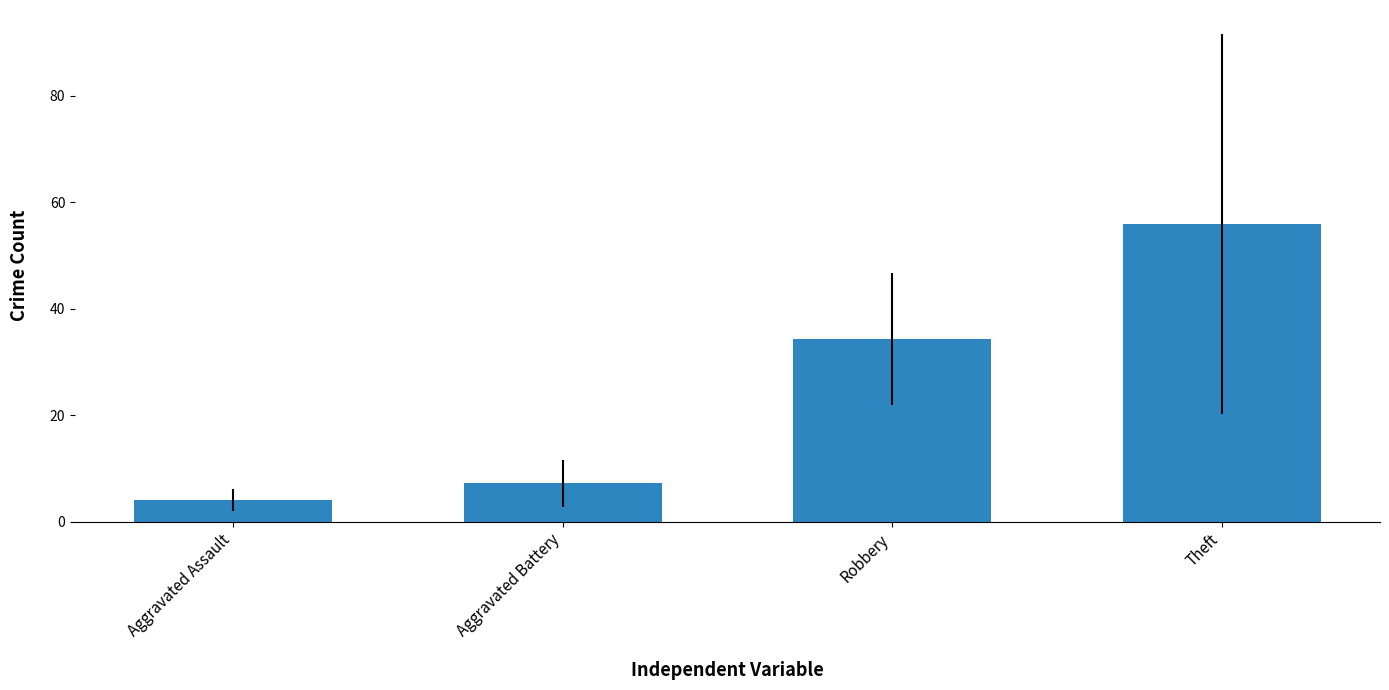

Between Aggravated Battery and Theft, which is larger?

Theft